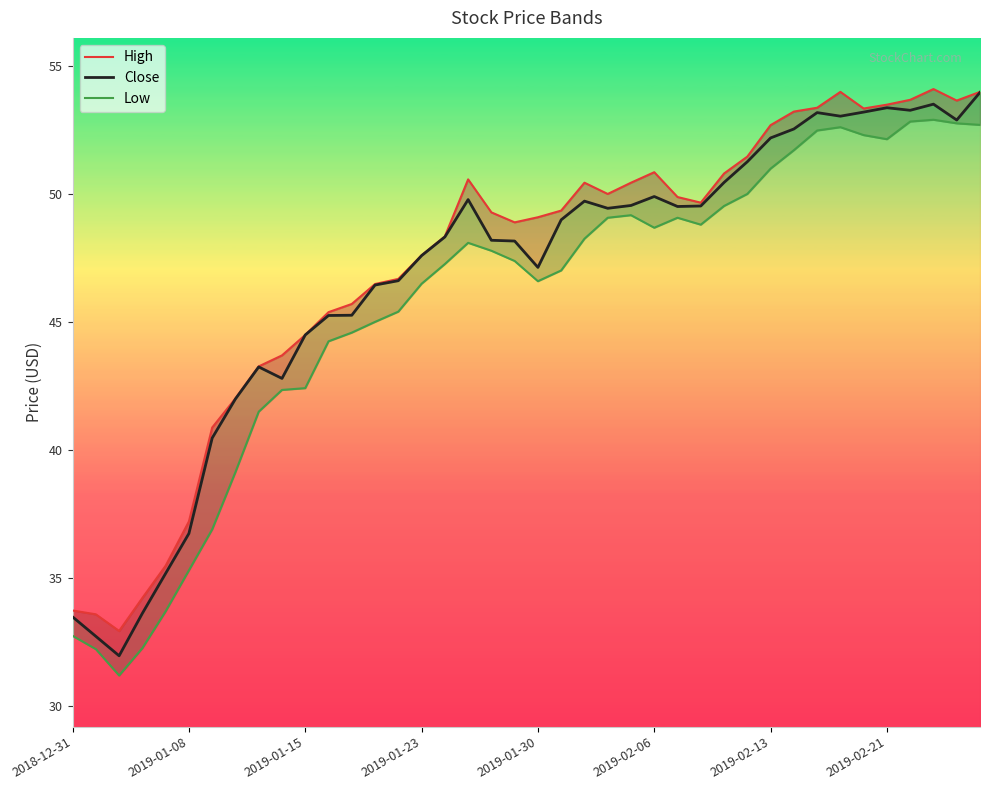

Rank the series by their maximum value, from highest to lowest.

High, Close, Low